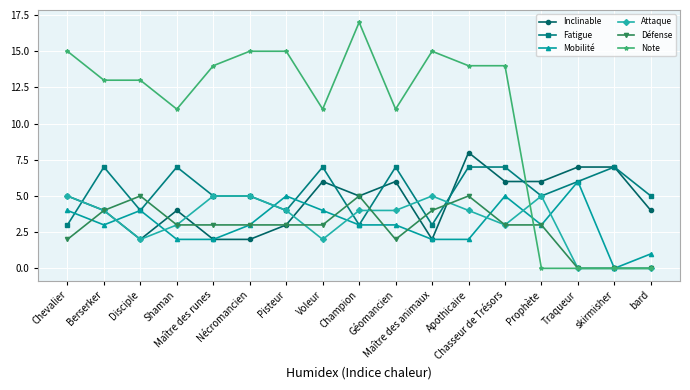

What position from the left is Berserker?

2